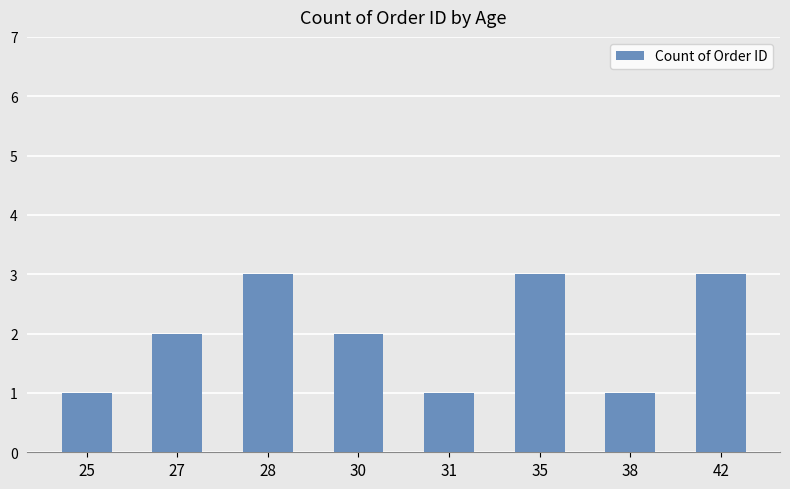

What is the sum of all values?

16